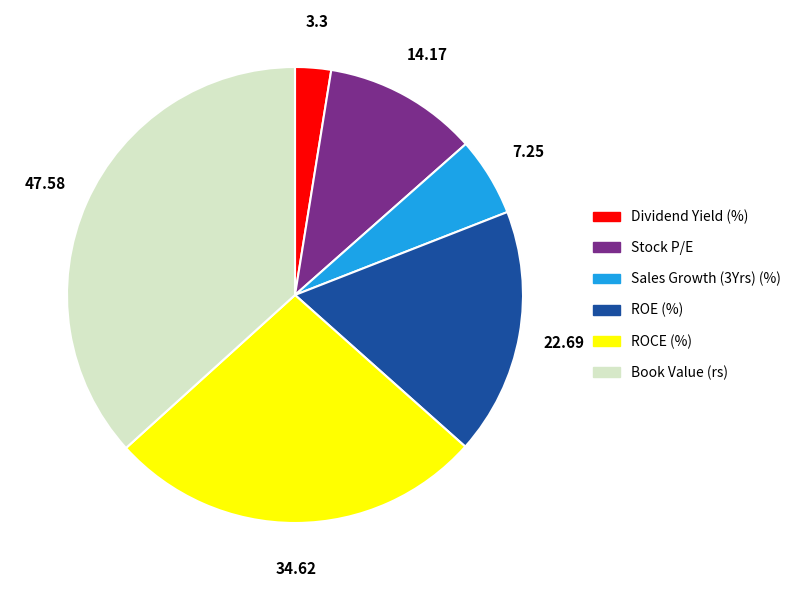

The Stock P/E slice represents 11% of the pie. True or false?

True